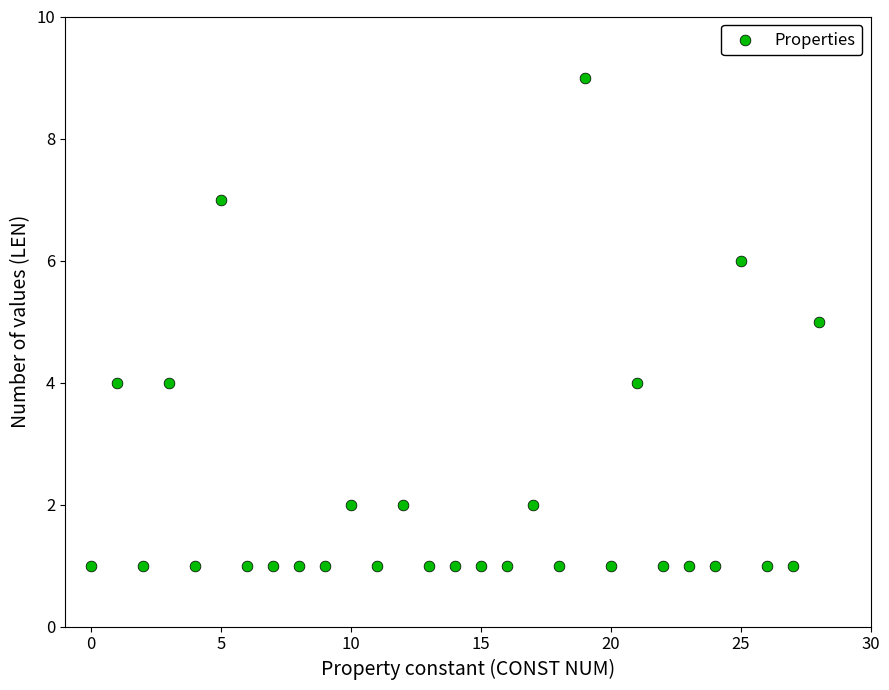

What is the range of Y values (max minus min)?

8